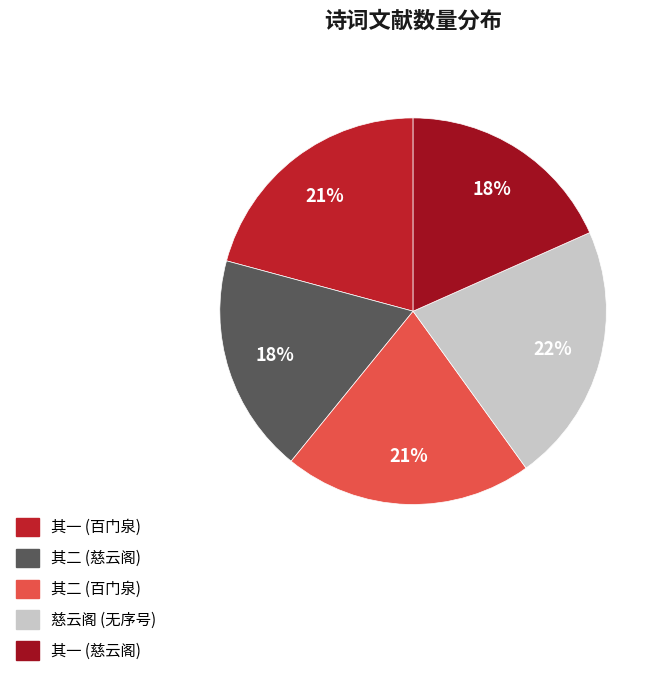

Count the number of slices in the pie.

5